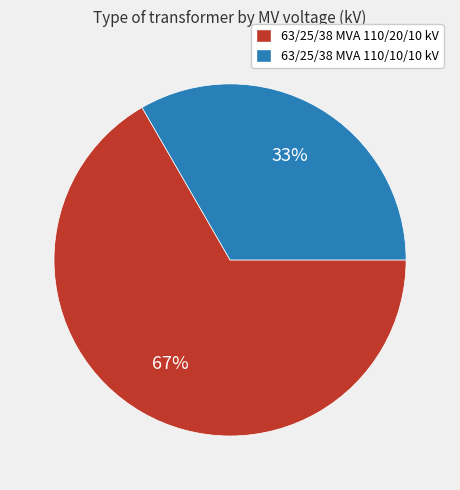

Does 63/25/38 MVA 110/20/10 kV represent more than half of the total?

Yes